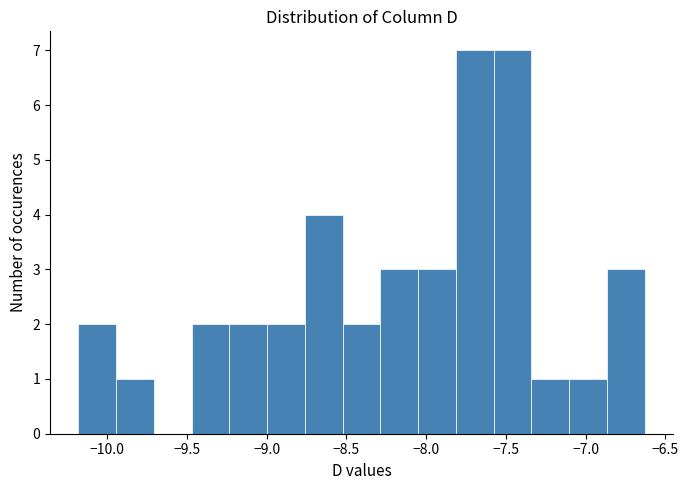

Reading left to right, list every bar in this chart as the range it spans on the x-axis followed by its height. Neither the bar edges nor the heights are printed on the chart, so give them approximately, as read against the axes.

-10.20 to -9.95: 2
-9.95 to -9.70: 1
-9.70 to -9.45: 0
-9.45 to -9.25: 2
-9.25 to -9.00: 2
-9.00 to -8.75: 2
-8.75 to -8.50: 4
-8.50 to -8.30: 2
-8.30 to -8.05: 3
-8.05 to -7.80: 3
-7.80 to -7.60: 7
-7.60 to -7.35: 7
-7.35 to -7.10: 1
-7.10 to -6.85: 1
-6.85 to -6.65: 3